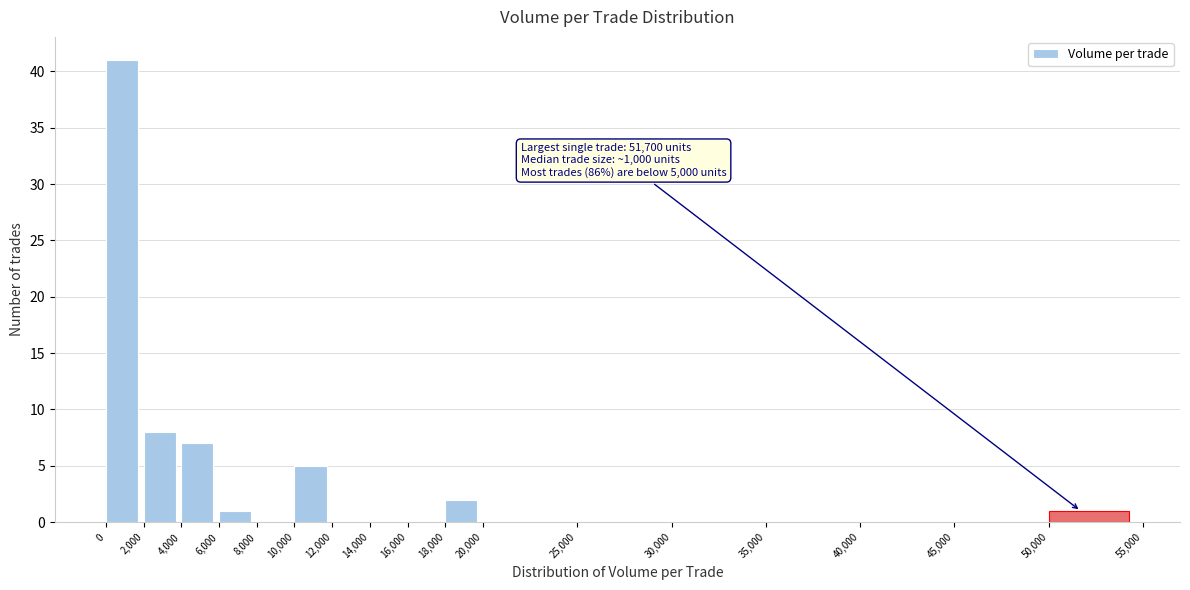

Which range on the x-axis has the tallest bar?

0 to 2,000